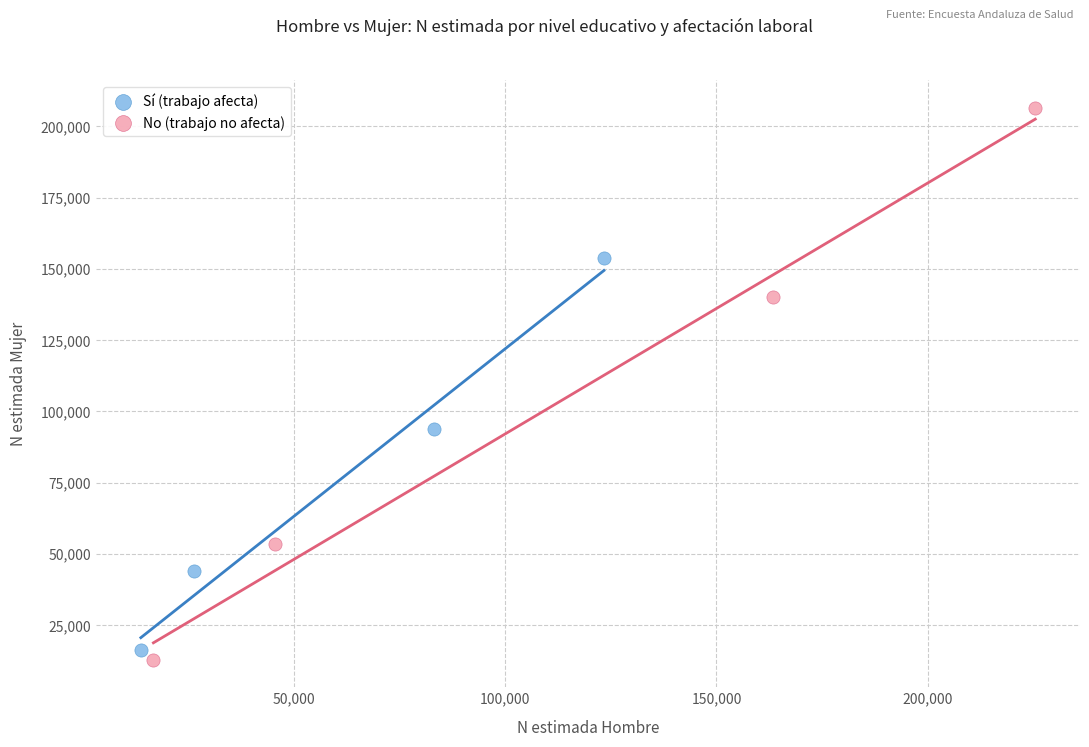

Which series has the widest spread of Y values?

No (trabajo no afecta)